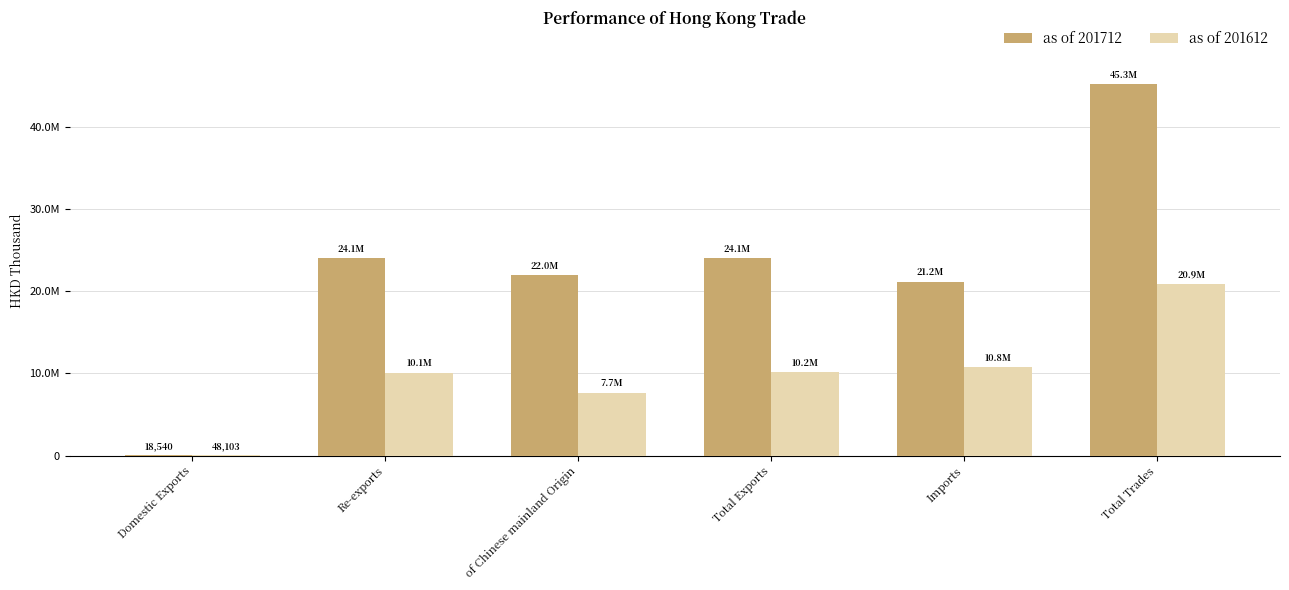

Is the value of as of 201712 at Re-exports greater than the value of as of 201612 at Imports?

Yes